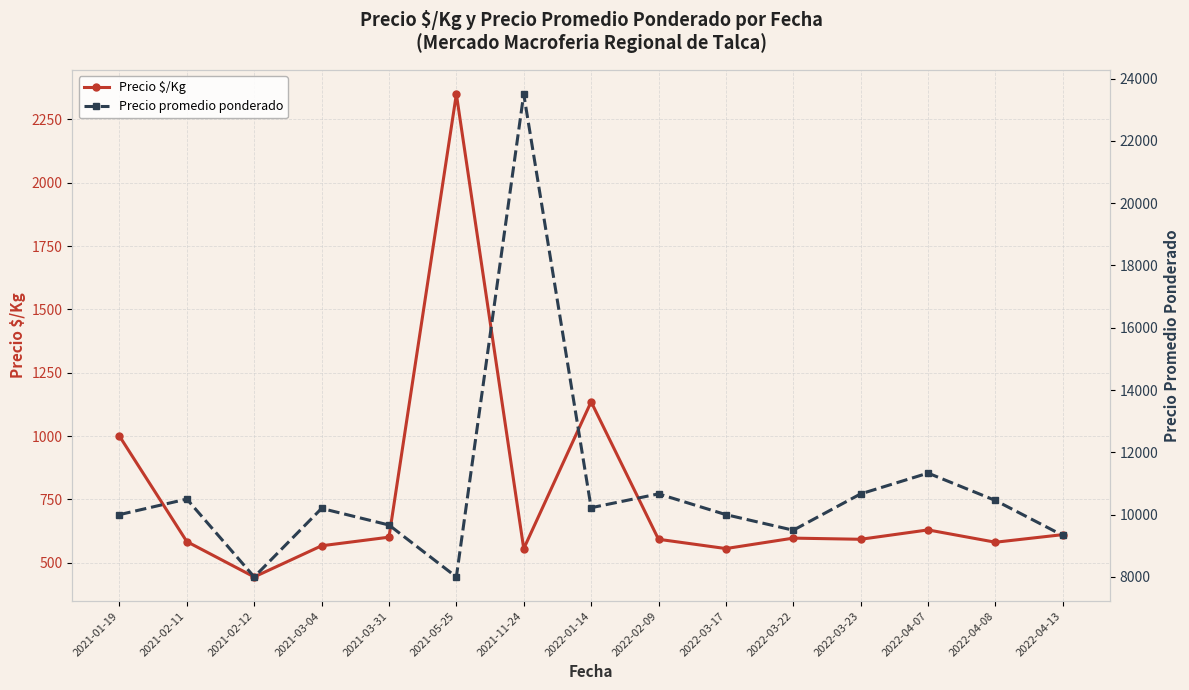

True or false: Precio $/Kg and Precio promedio ponderado cross at least once.

False